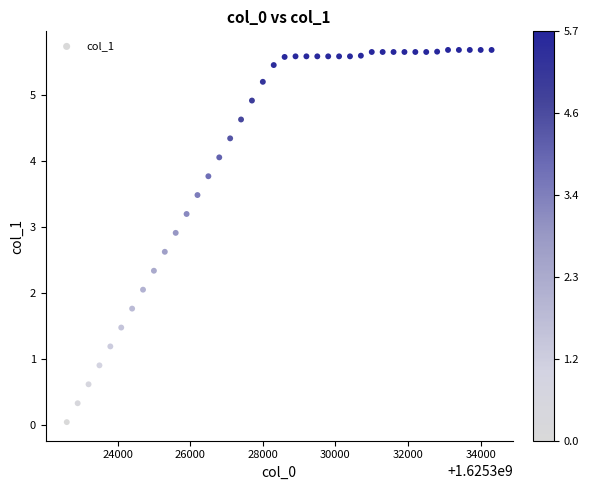

What is the range of X values (max minus min)?

11700.0